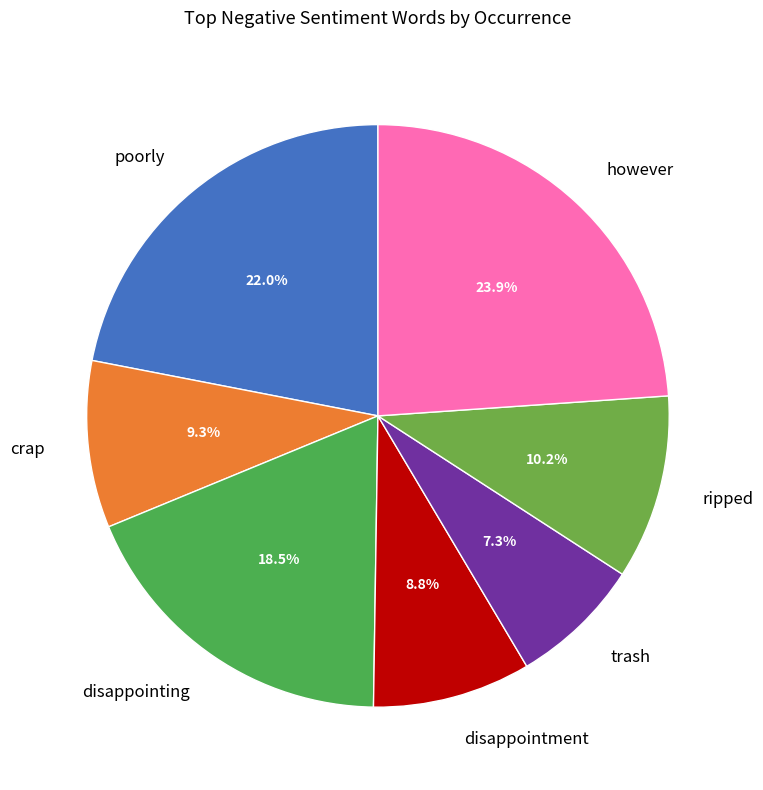

Count the number of slices in the pie.

7